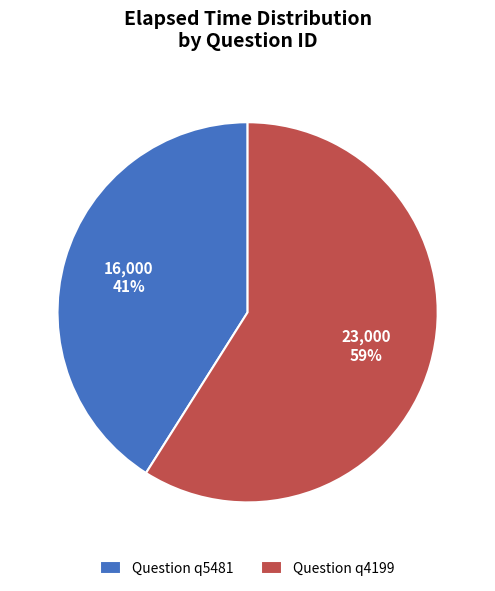

What is the ratio of the value at Question q5481 to the value at Question q4199?

0.7